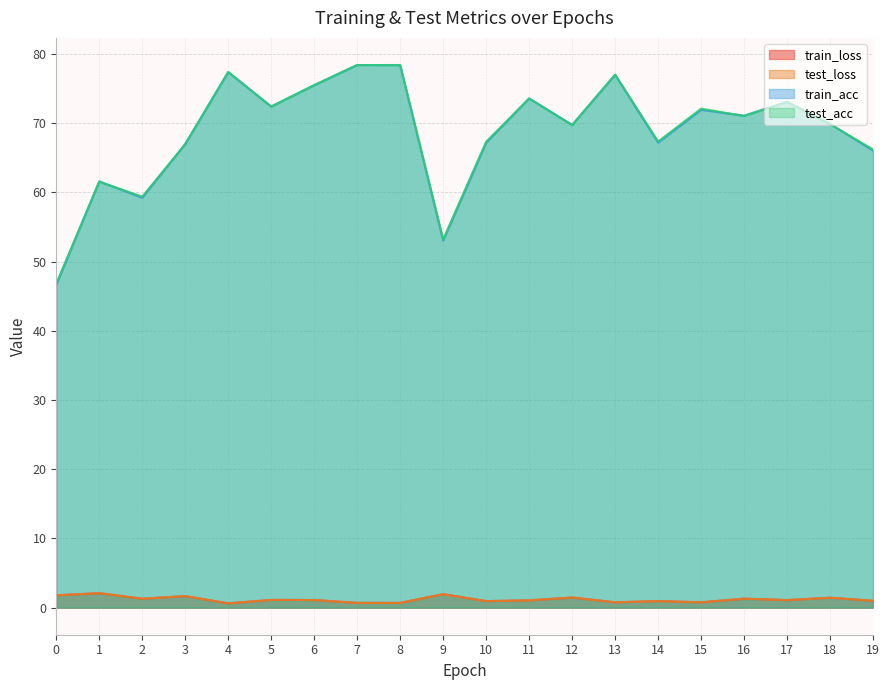

What is the spread (max minus min) of values at 0?

45.1